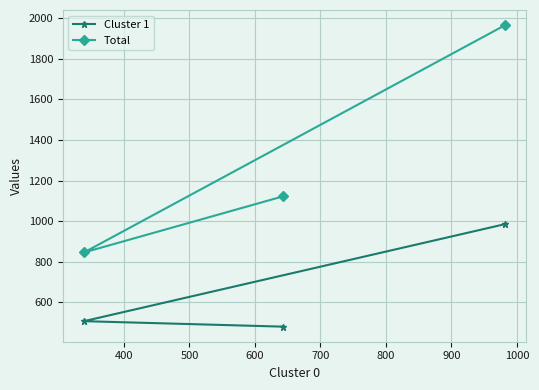

List the series in order of their peak value, highest first.

Total, Cluster 1